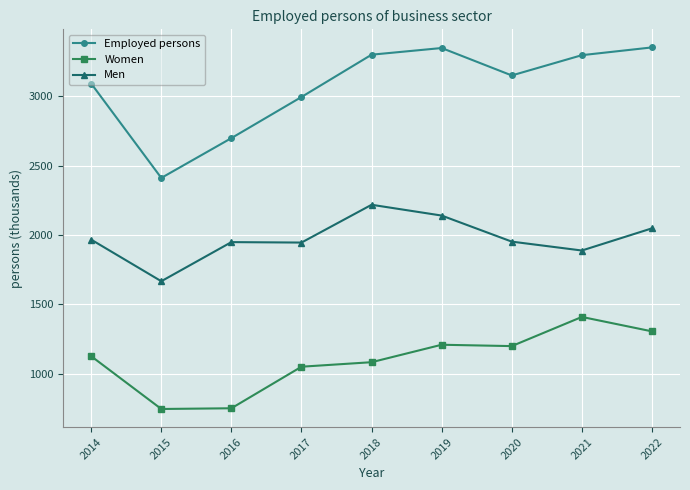

How many data points in Men are above 1951?

5